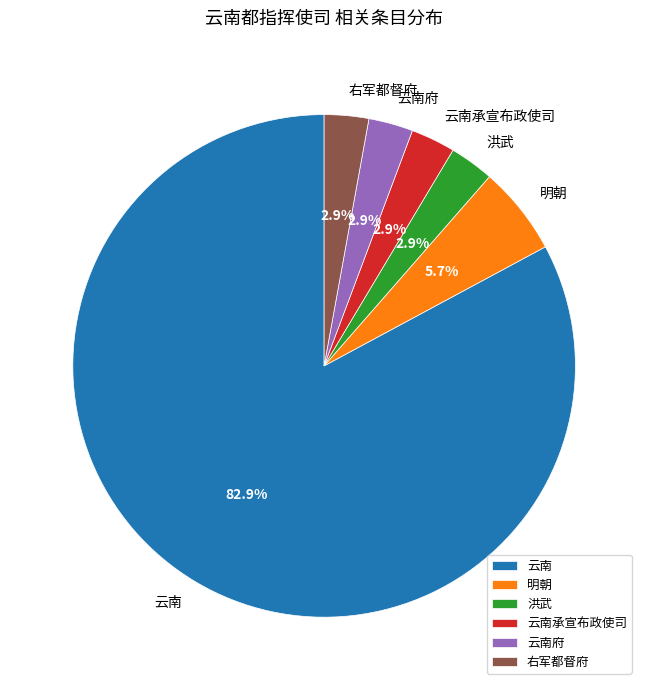

Does any single category account for the majority?

Yes